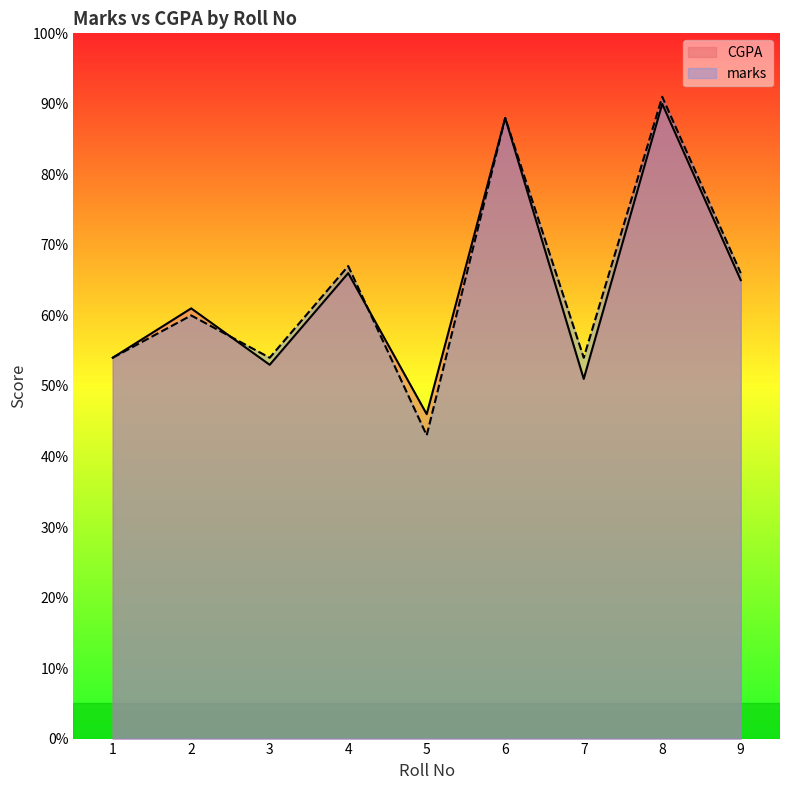

Rank the series by their average value, from lowest to highest.

CGPA, marks